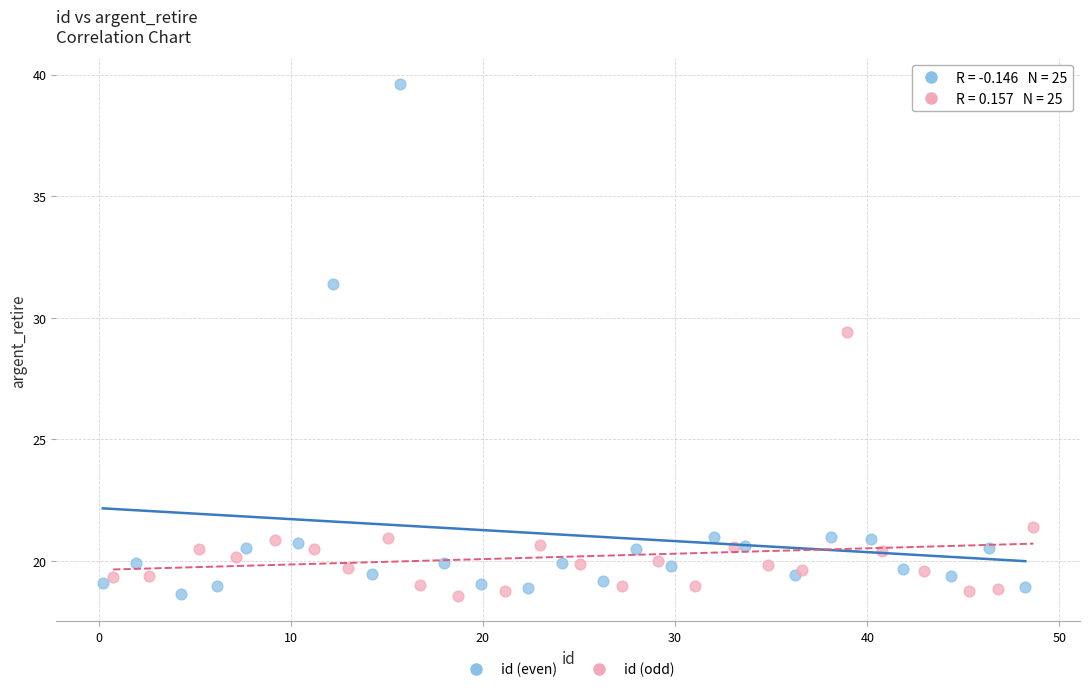

Which series has the largest Y range (max minus min)?

id (even)